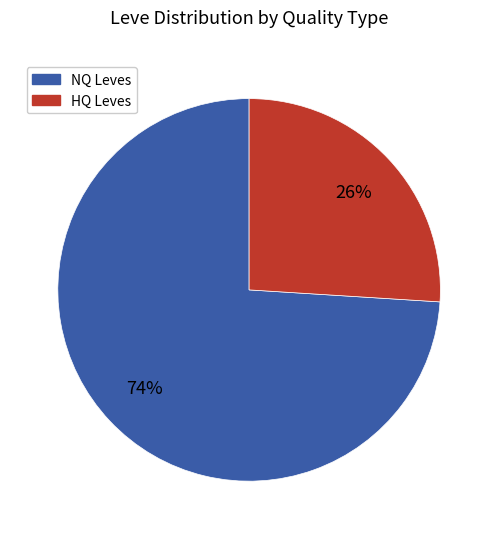

Does any single category account for the majority?

Yes